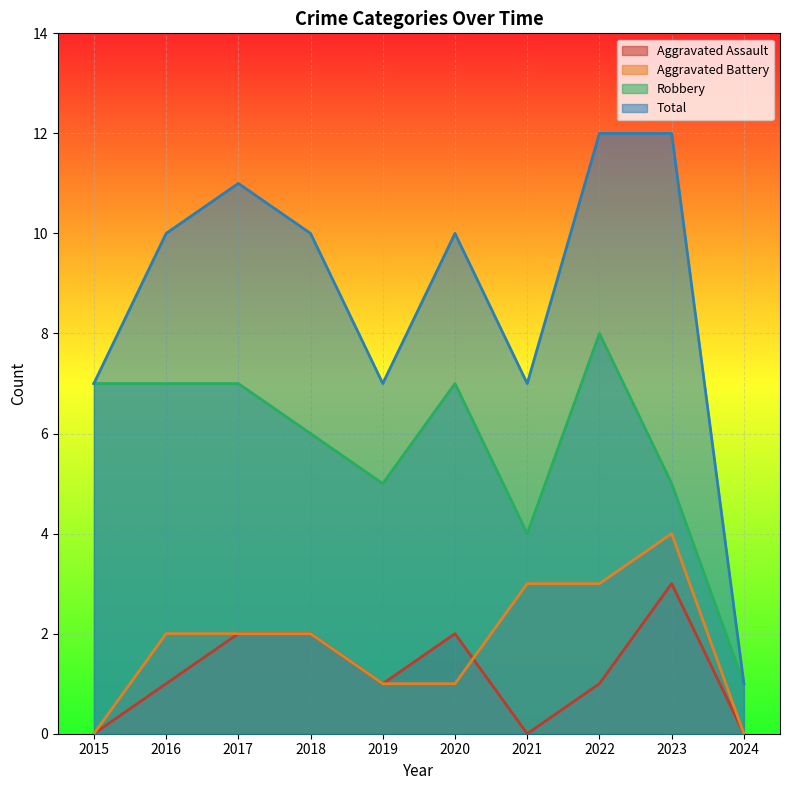

At which label does Aggravated Battery first exceed 2?

2021